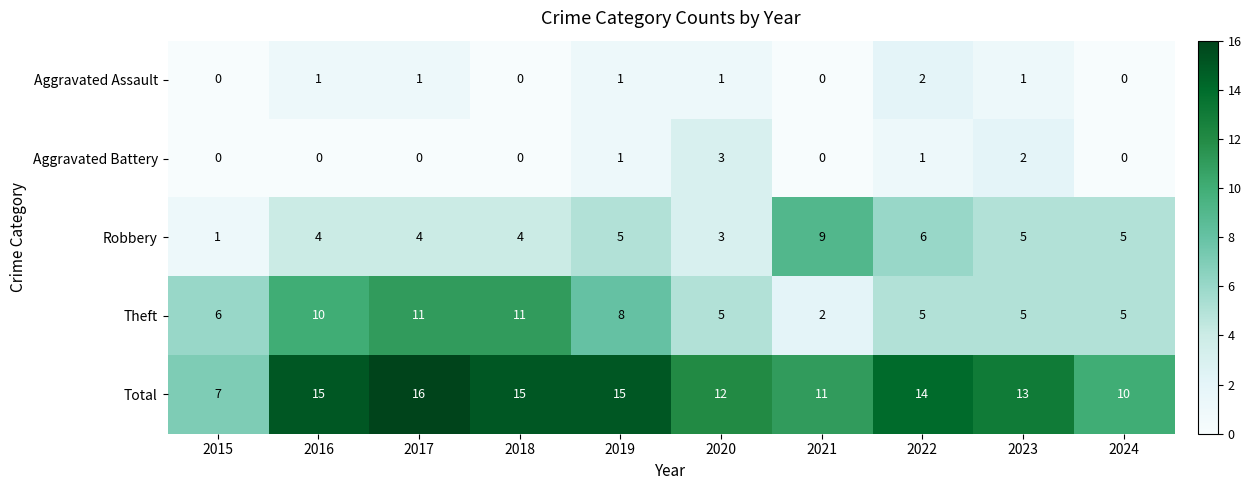

What is the average value of the Theft series?

7